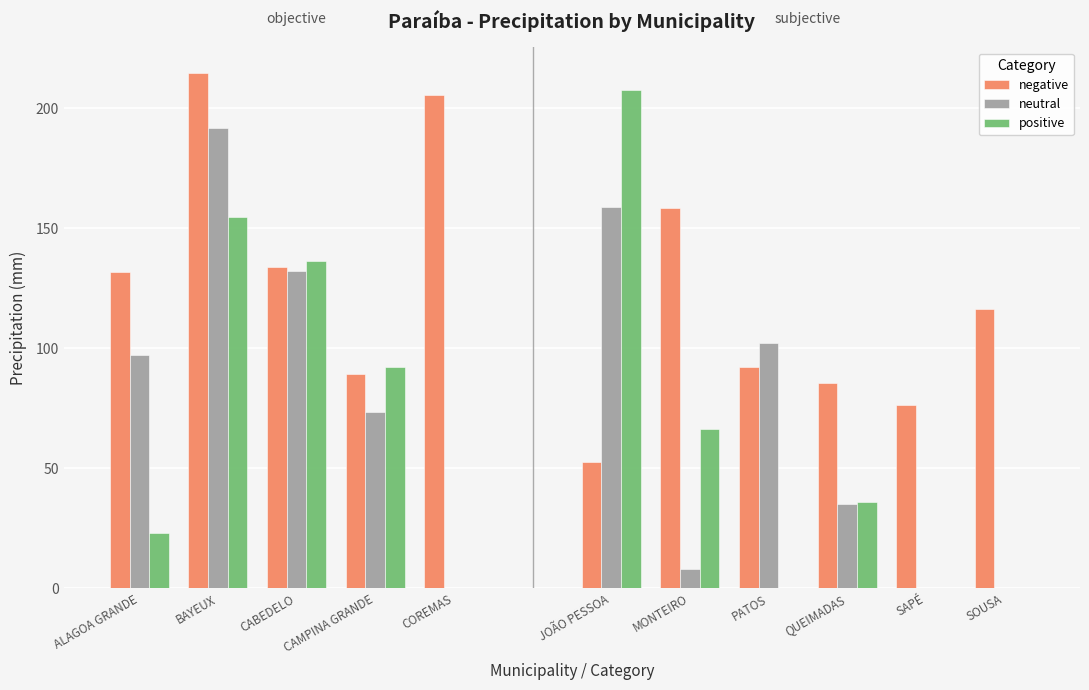

Which category has the highest value across all series?

BAYEUX